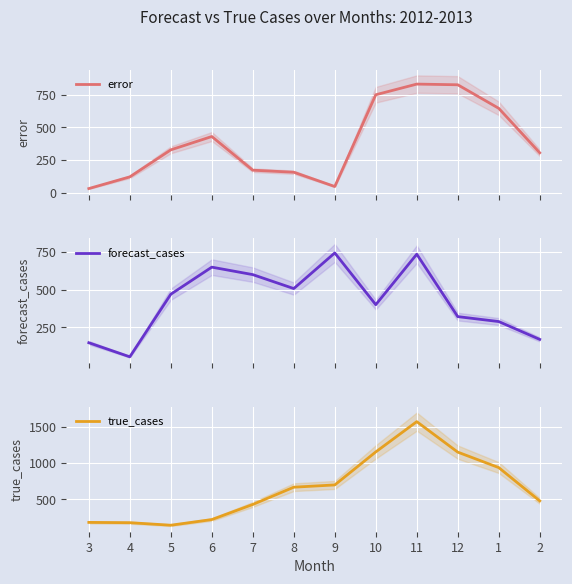

At which category does true_cases reach its first local valley?

5